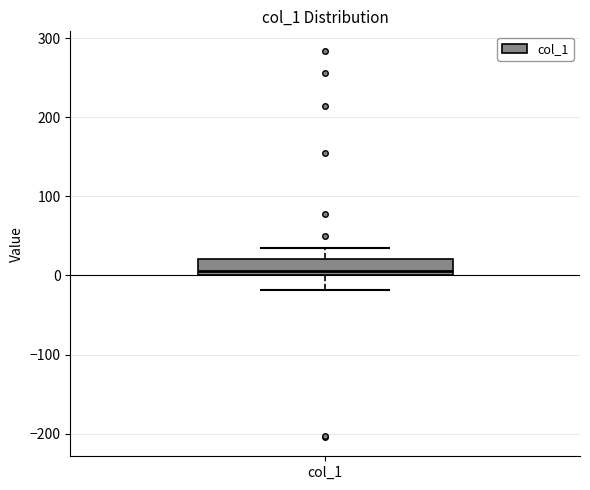

Where is the upper edge of the box for col_1 on the y-axis? The values are not printed on the chart, so give them approximately, as read against the axis.

20